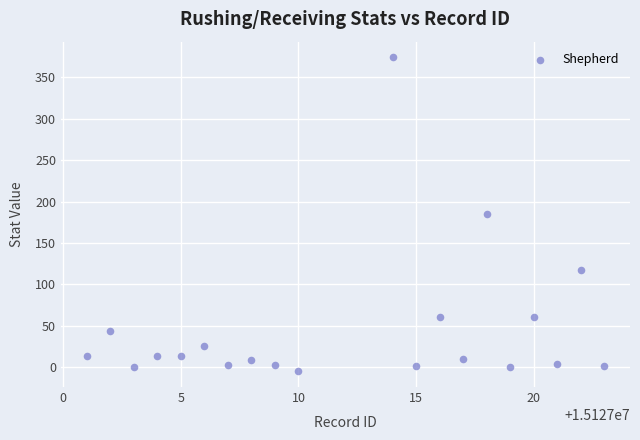

How many points are shown in the scatter plot?

20